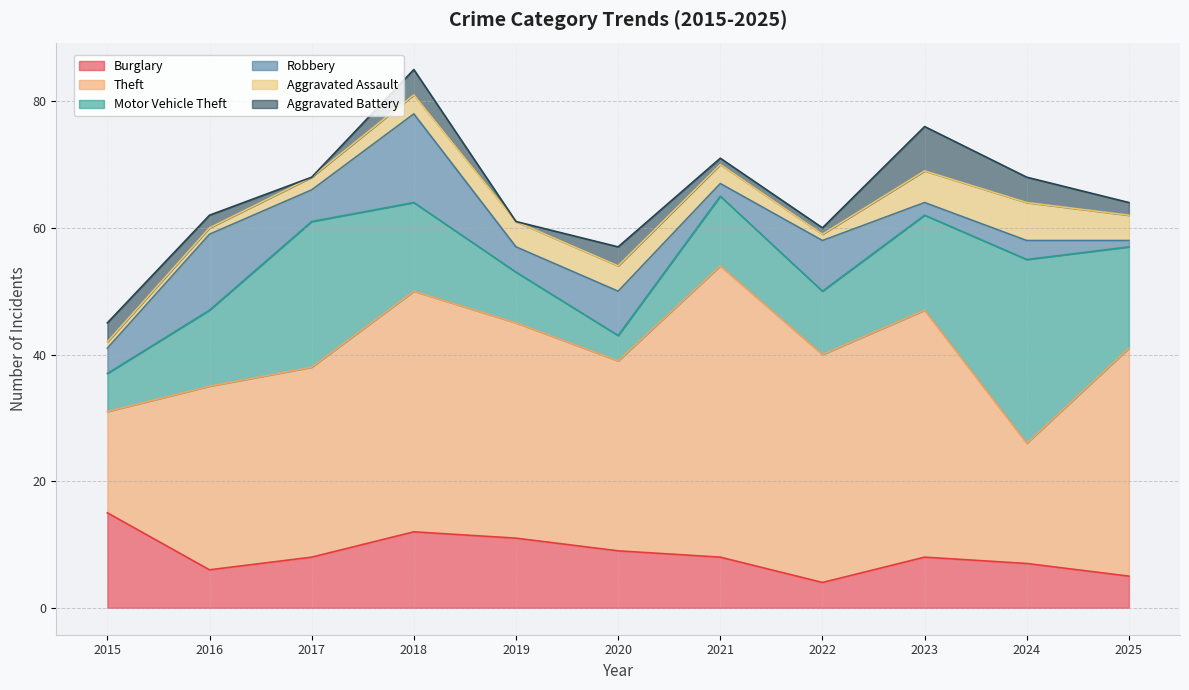

How many Aggravated Battery values are between 1 and 4?

8